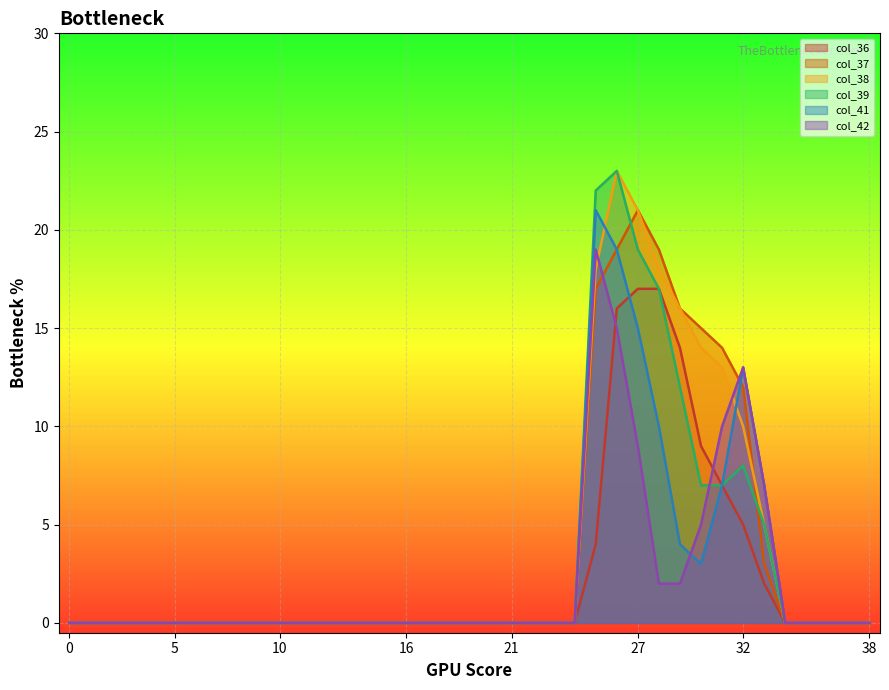

How many interior local peaks does the col_38 series have?

1